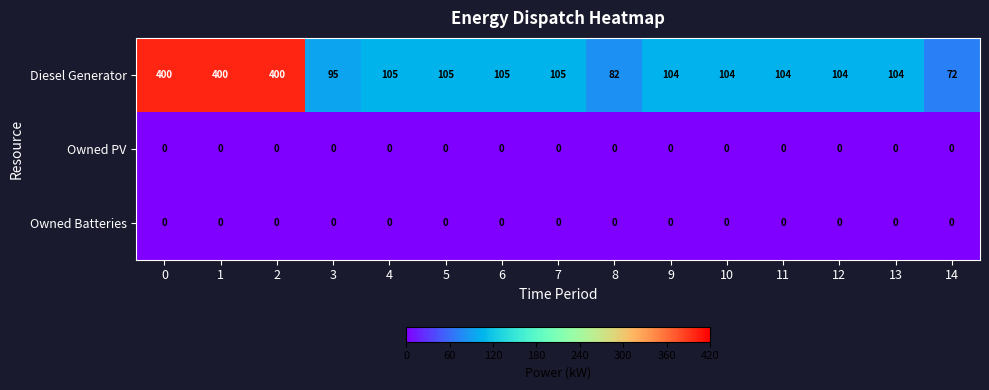

Between 0 and 5, which series saw the biggest shift?

Diesel Generator